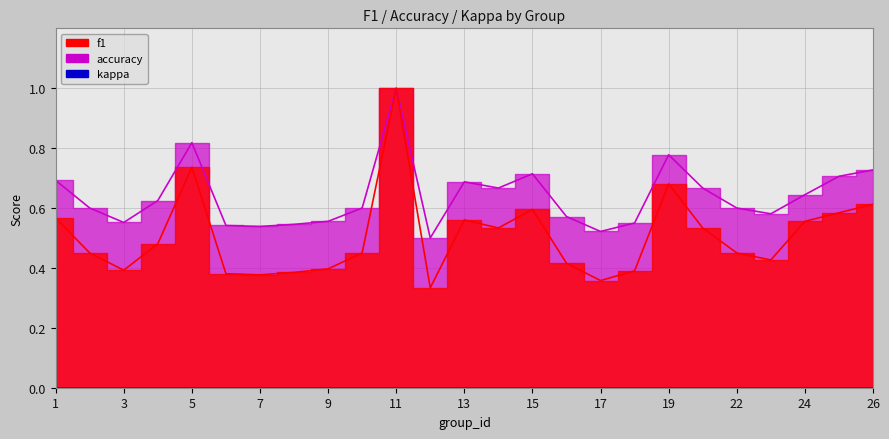

What is the value of the f1 point at the 12th from the left?

0.3